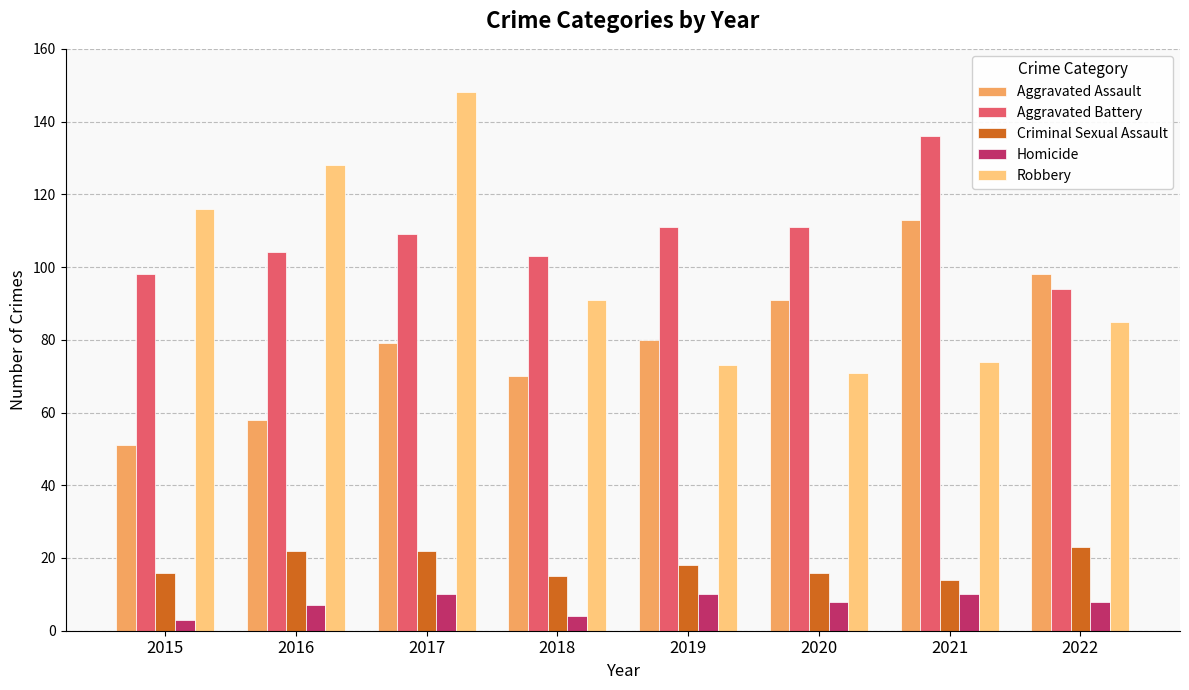

Does the chart contain any negative values?

No